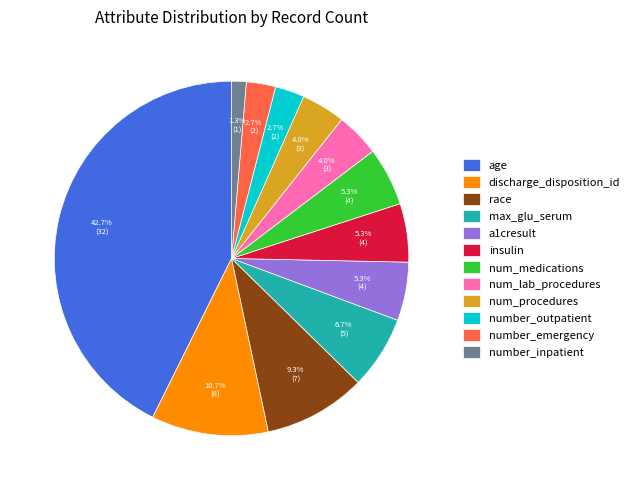

Approximately how many times larger is the value at age compared to discharge_disposition_id?

4.0